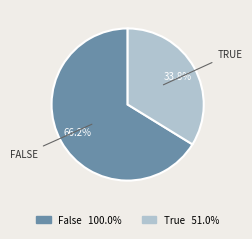

Which slice is the smallest?

True